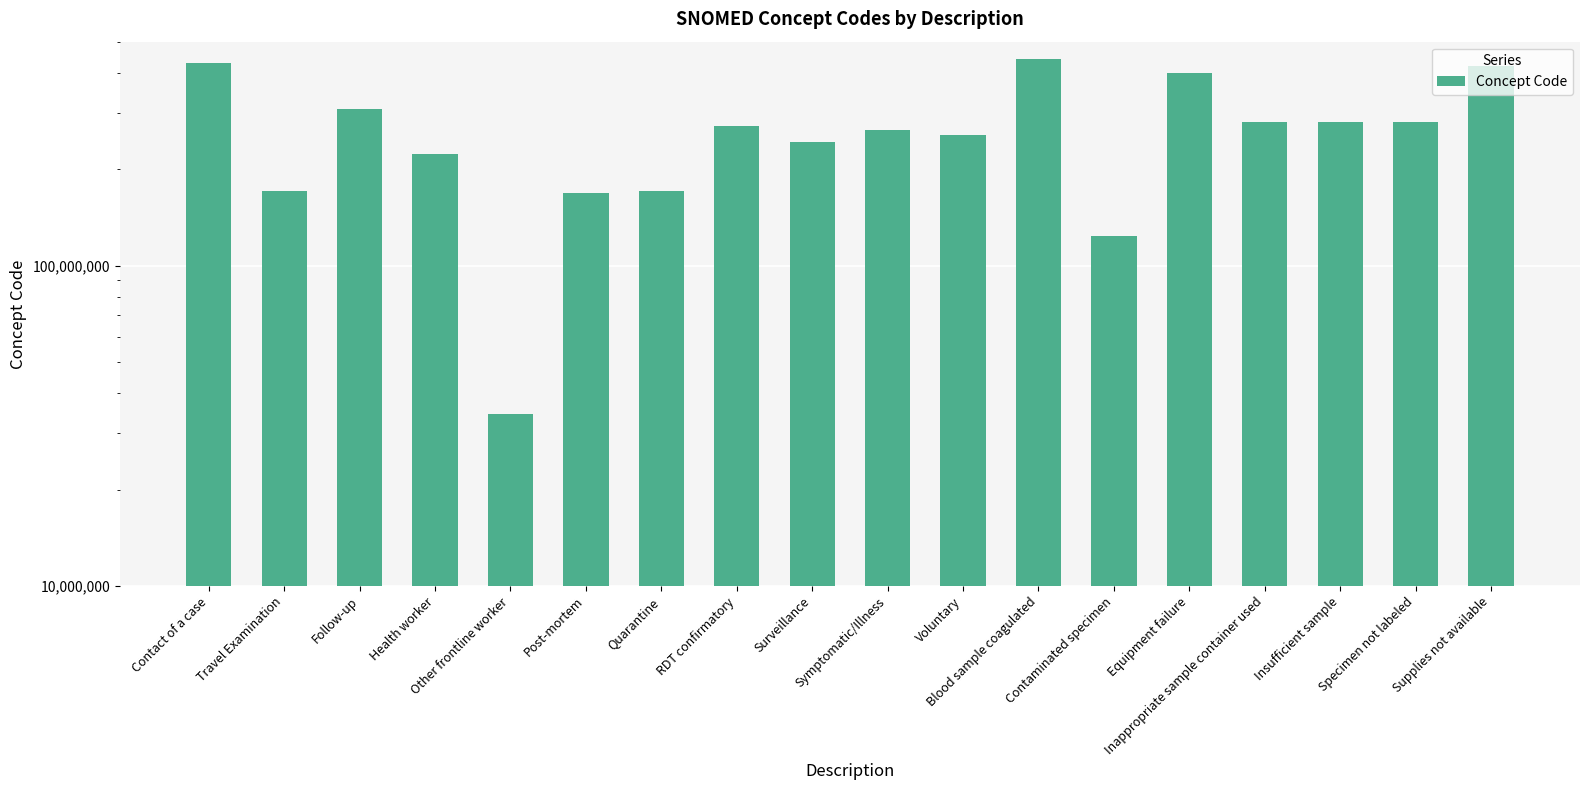

Reading left to right, list all the values displayed in this chart.

428792000	171367005	308273005	223366009	34325006	168260004	170497006	273407003	243790003	264931009	255375007	441510007	123840003	397933008	281264009	281268007	281265005	419182006